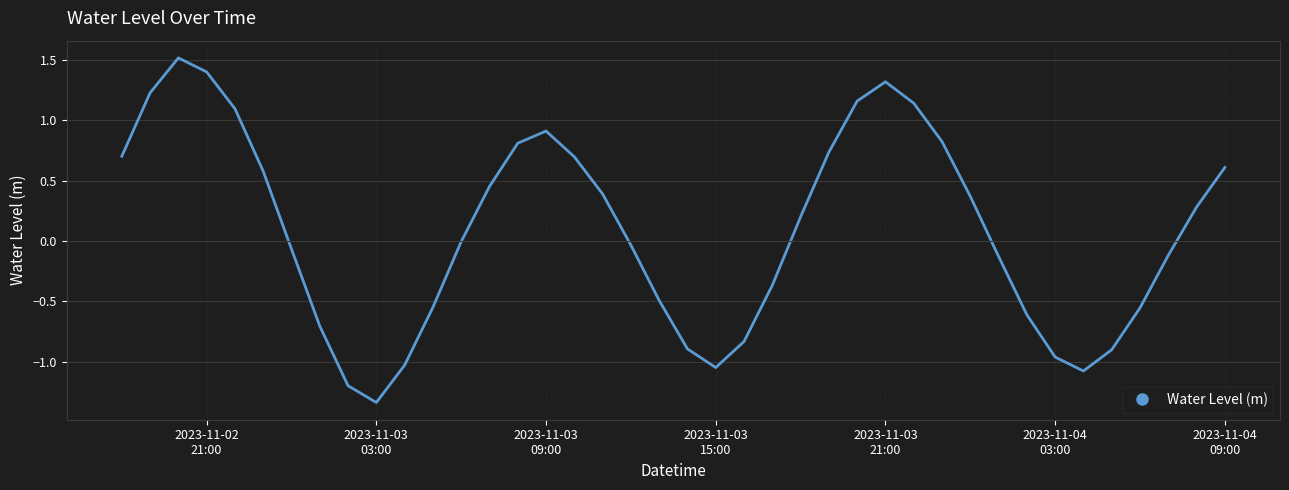

What is the difference between the maximum and minimum values?

2.9